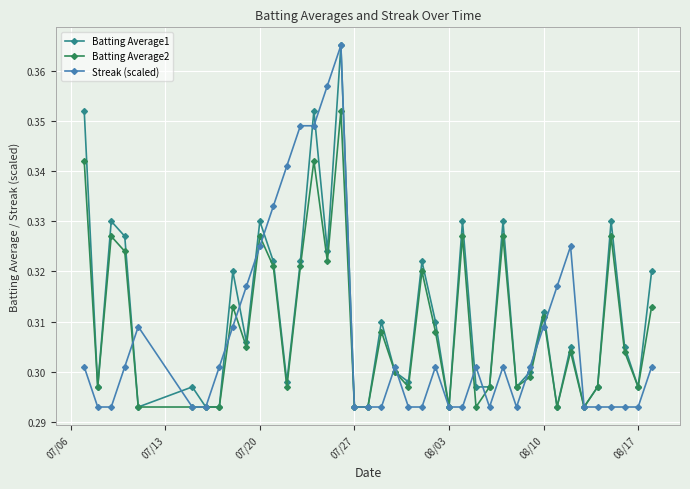

Count the Batting Average1 values in the range 0 to 1.

40